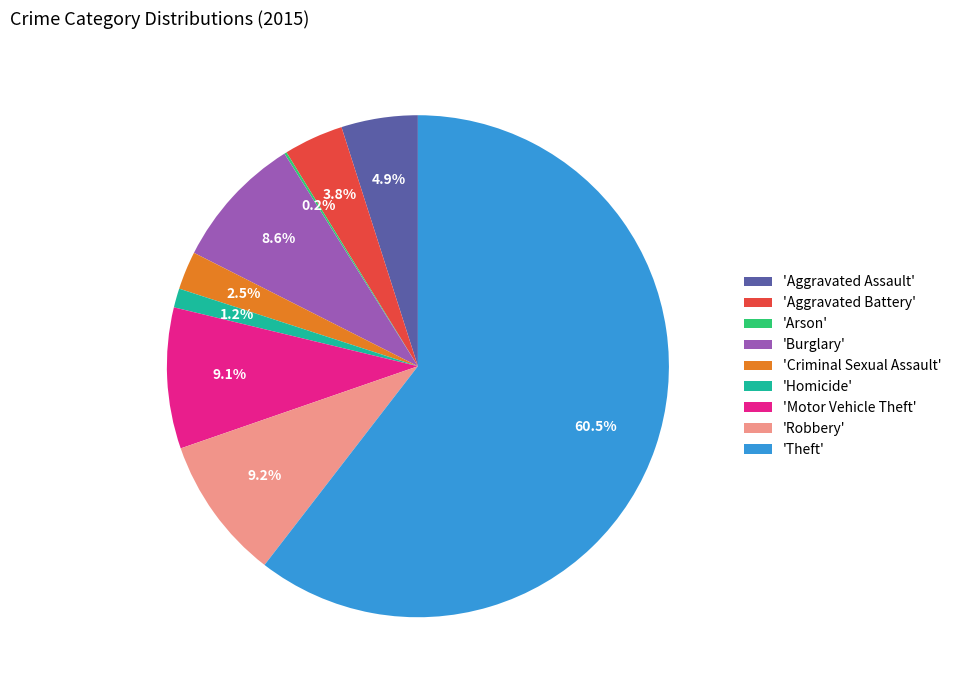

What is the largest slice in the pie chart?

'Theft'